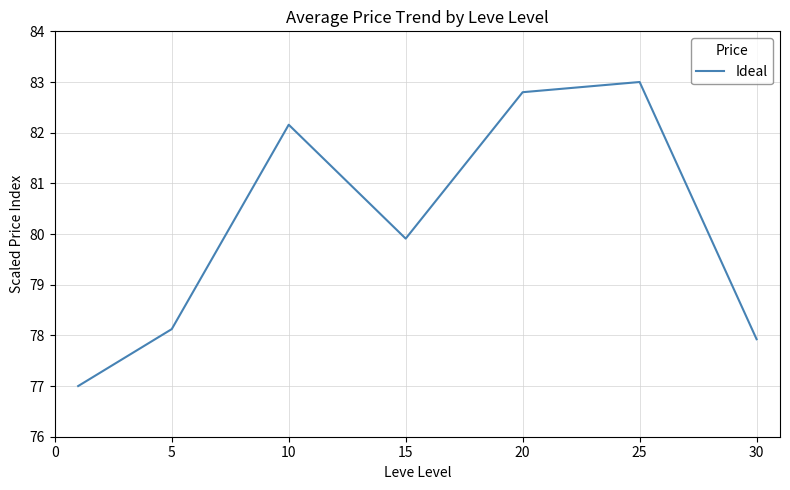

How many interior local valleys (lower than both neighbors) does the data have?

1